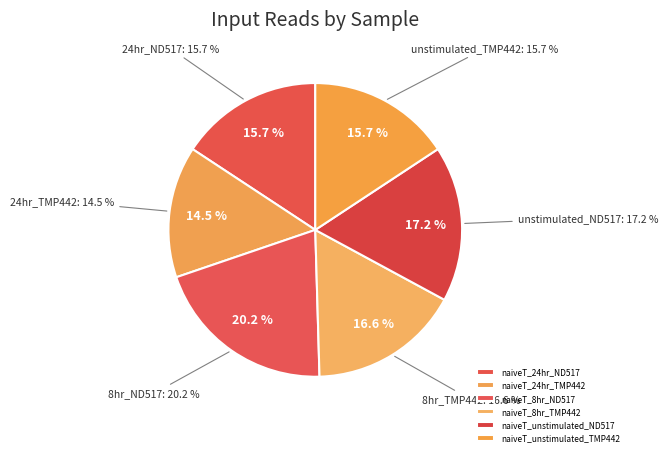

Combined, do naiveT_24hr_ND517 and naiveT_unstimulated_TMP442 account for over 50%?

No